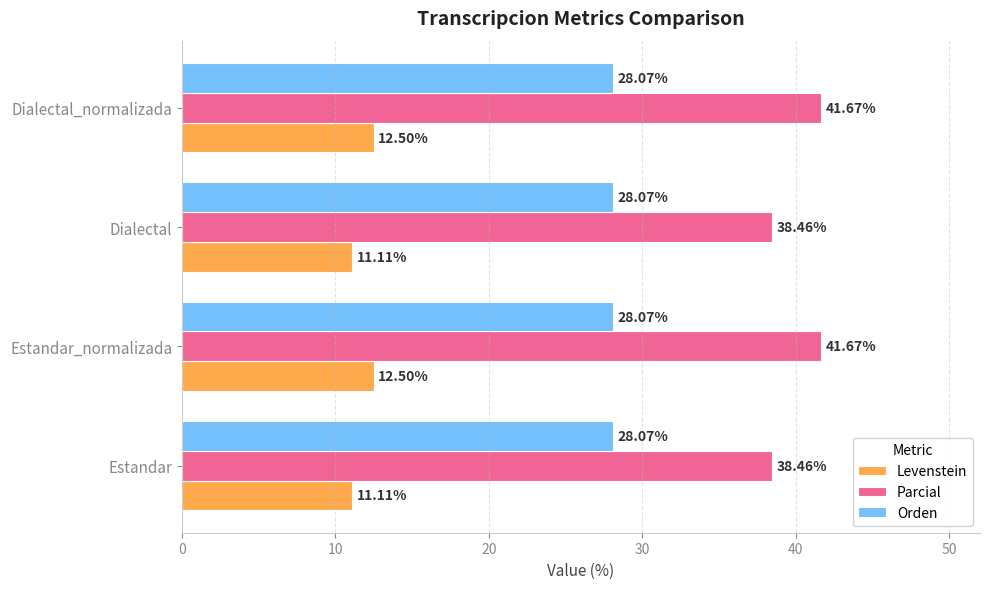

What is the greatest value displayed?

41.7